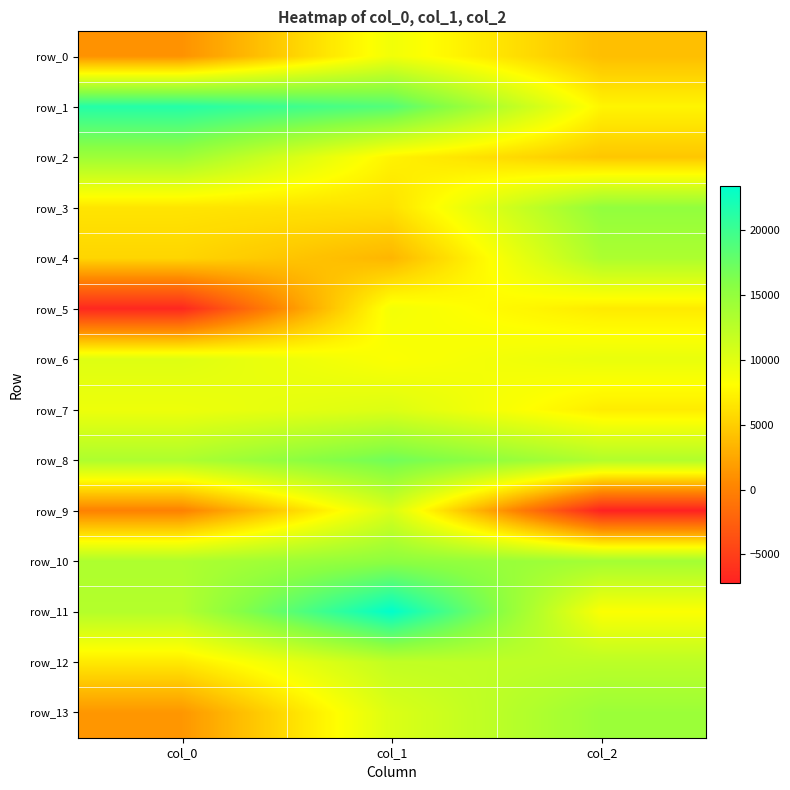

What is the average value of the row_0 series?

4695.2